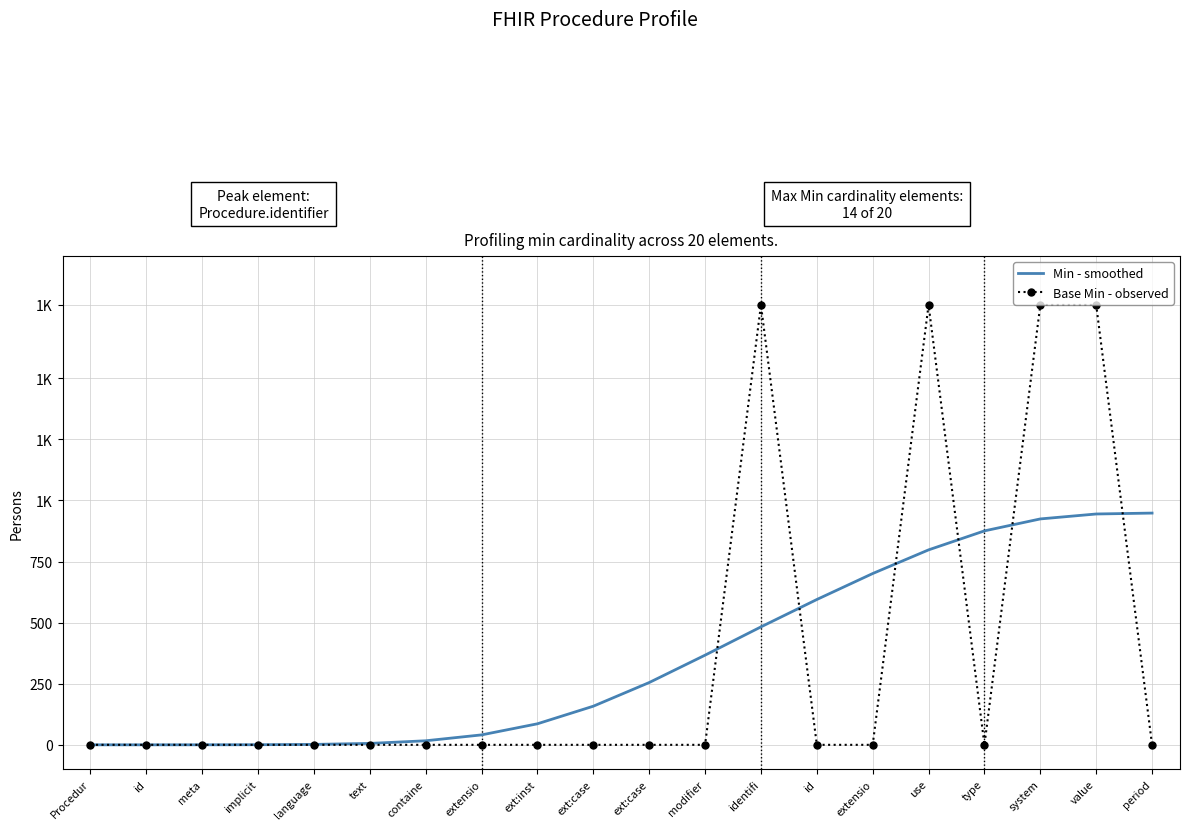

What is the difference between the second highest and minimum values in the Base Min - observed series?

1800.0